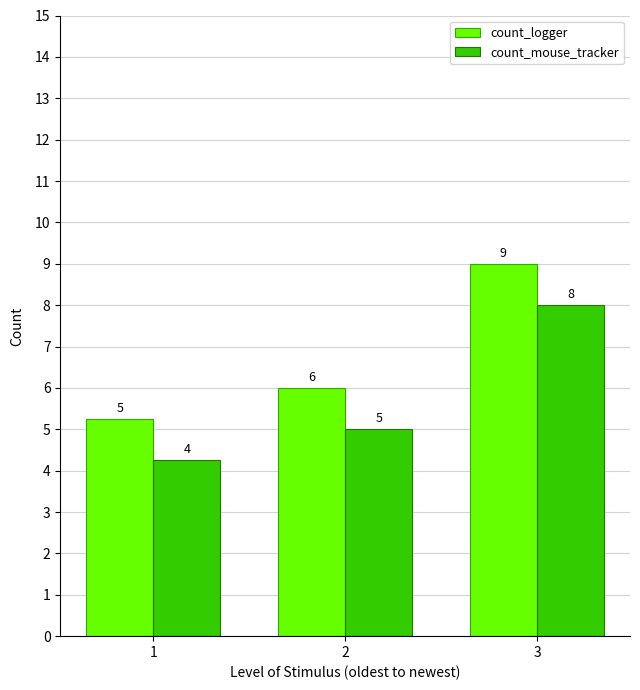

How many values in the count_mouse_tracker series are below 5?

1